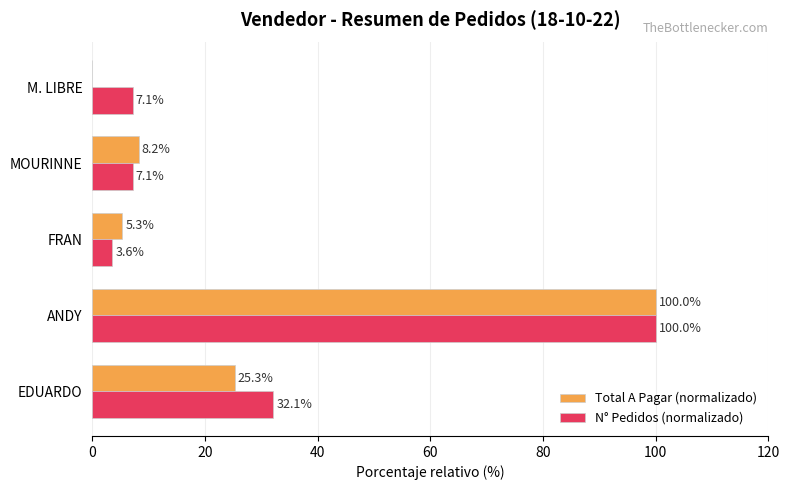

What are all the series names shown in the legend?

Total A Pagar (normalizado), N° Pedidos (normalizado)